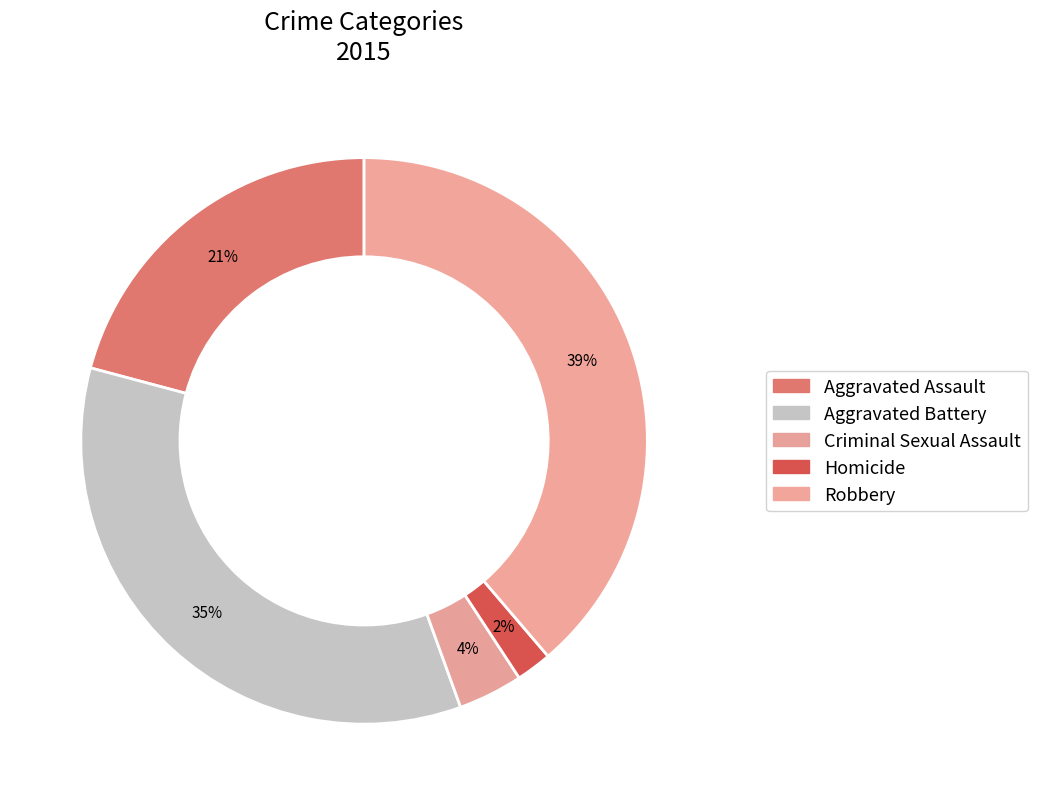

Rank the categories by value from highest to lowest.

Robbery, Aggravated Battery, Aggravated Assault, Criminal Sexual Assault, Homicide